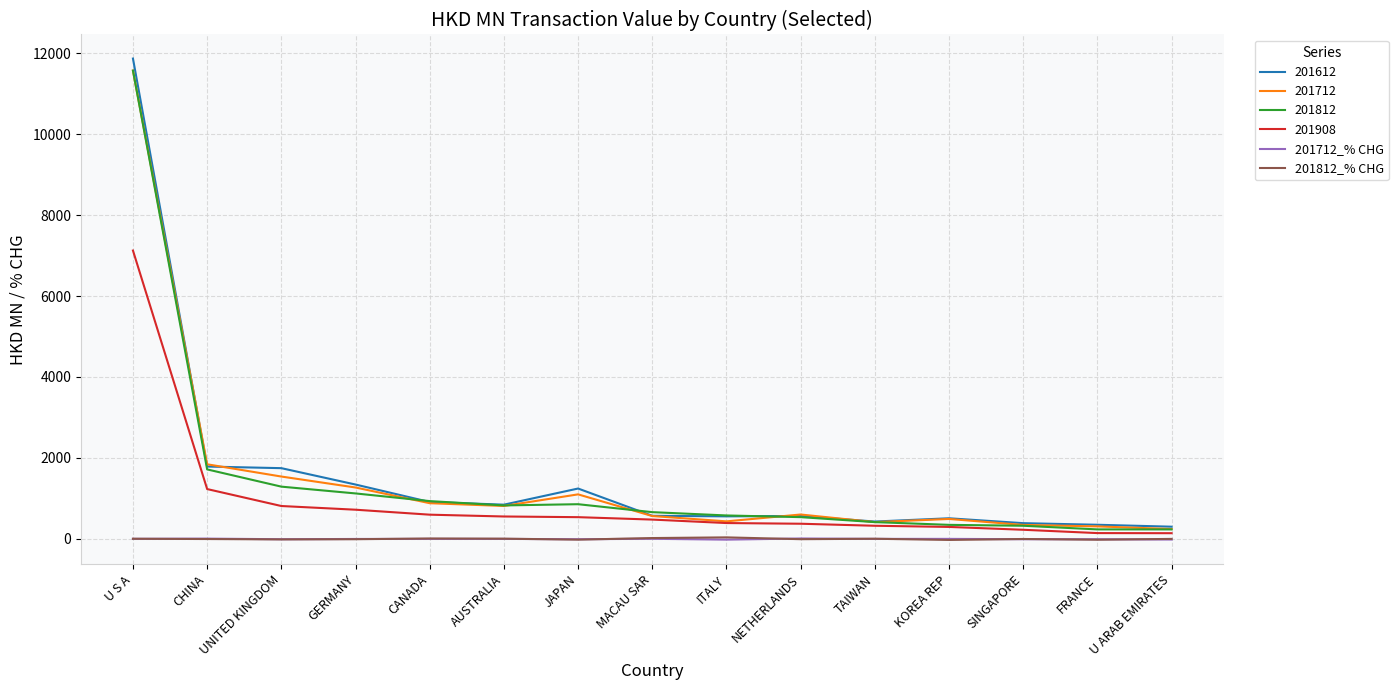

What position from the left is TAIWAN?

11